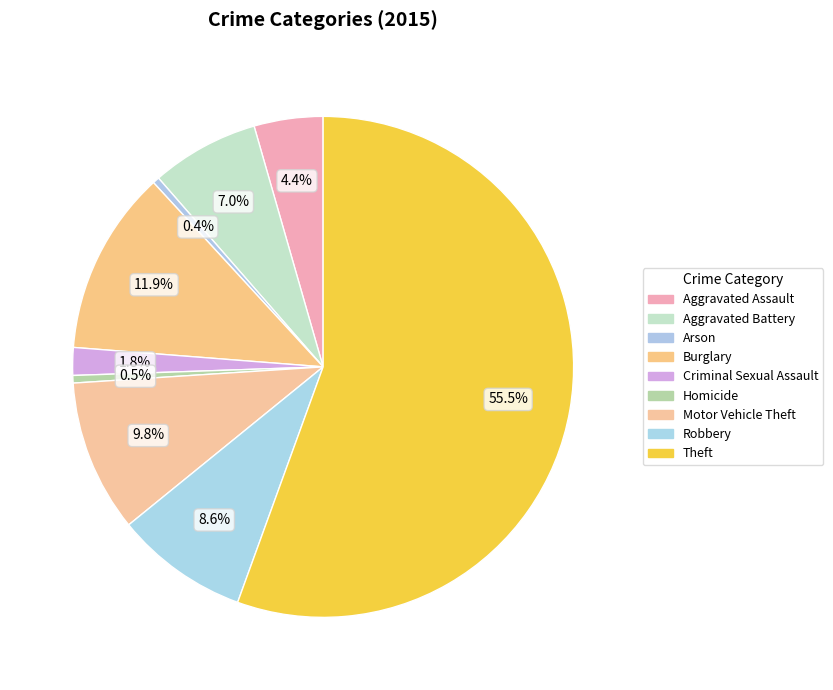

Does any single category account for the majority?

Yes